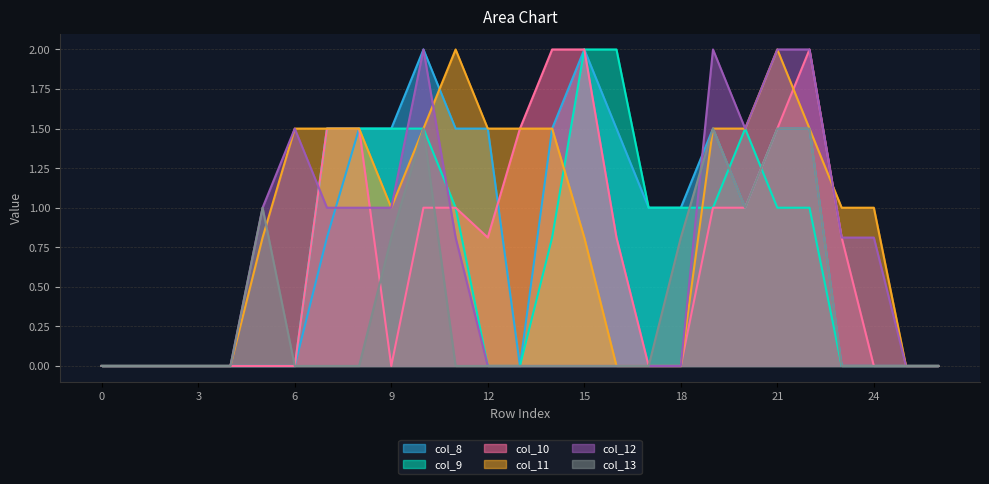

How many values in the col_13 series exceed 0?

8